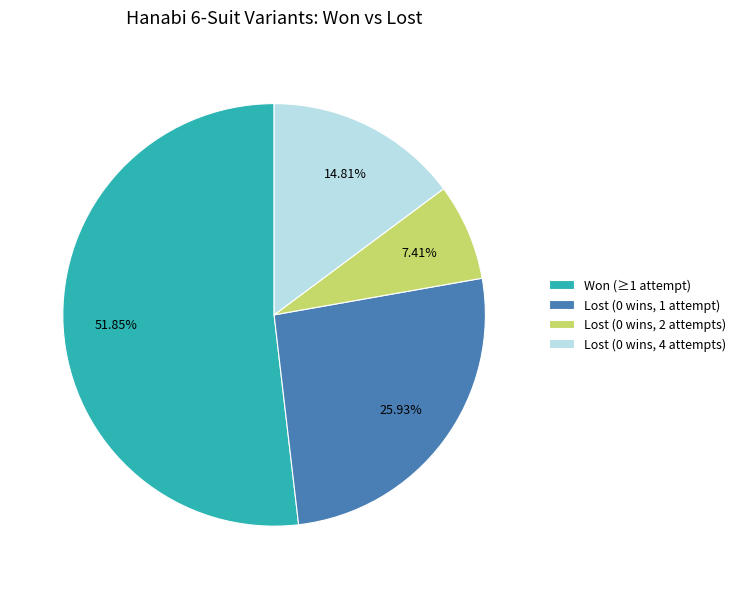

Is the sum of Won (≥1 attempt) and Lost (0 wins, 1 attempt) greater than half?

Yes